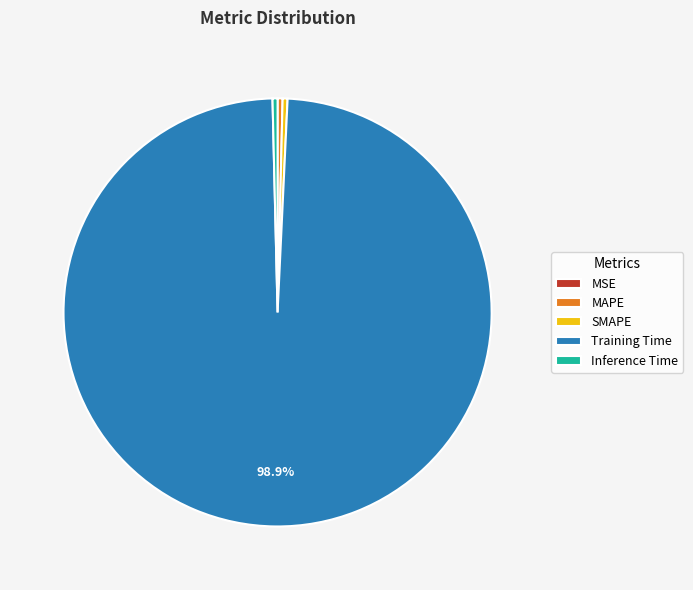

Which category has the biggest portion of the pie?

Training Time